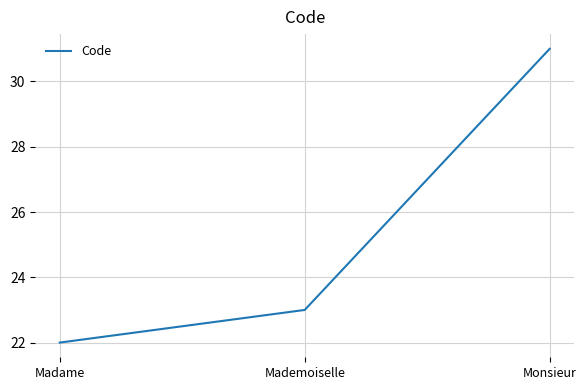

True or false: the data shows 22 at Madame.

True